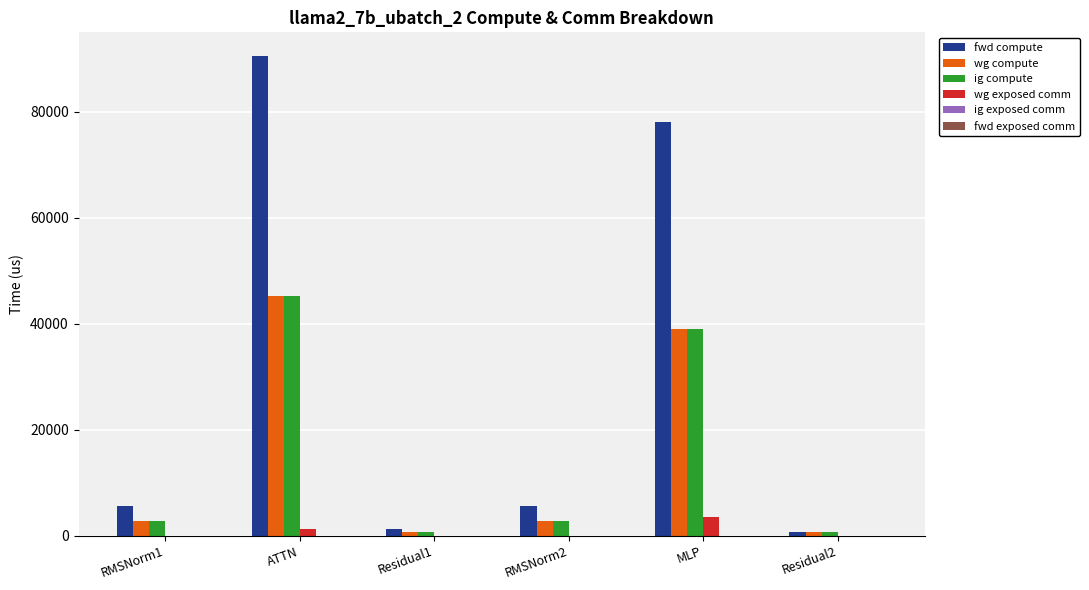

How many data points in fwd compute are above 5668?

4